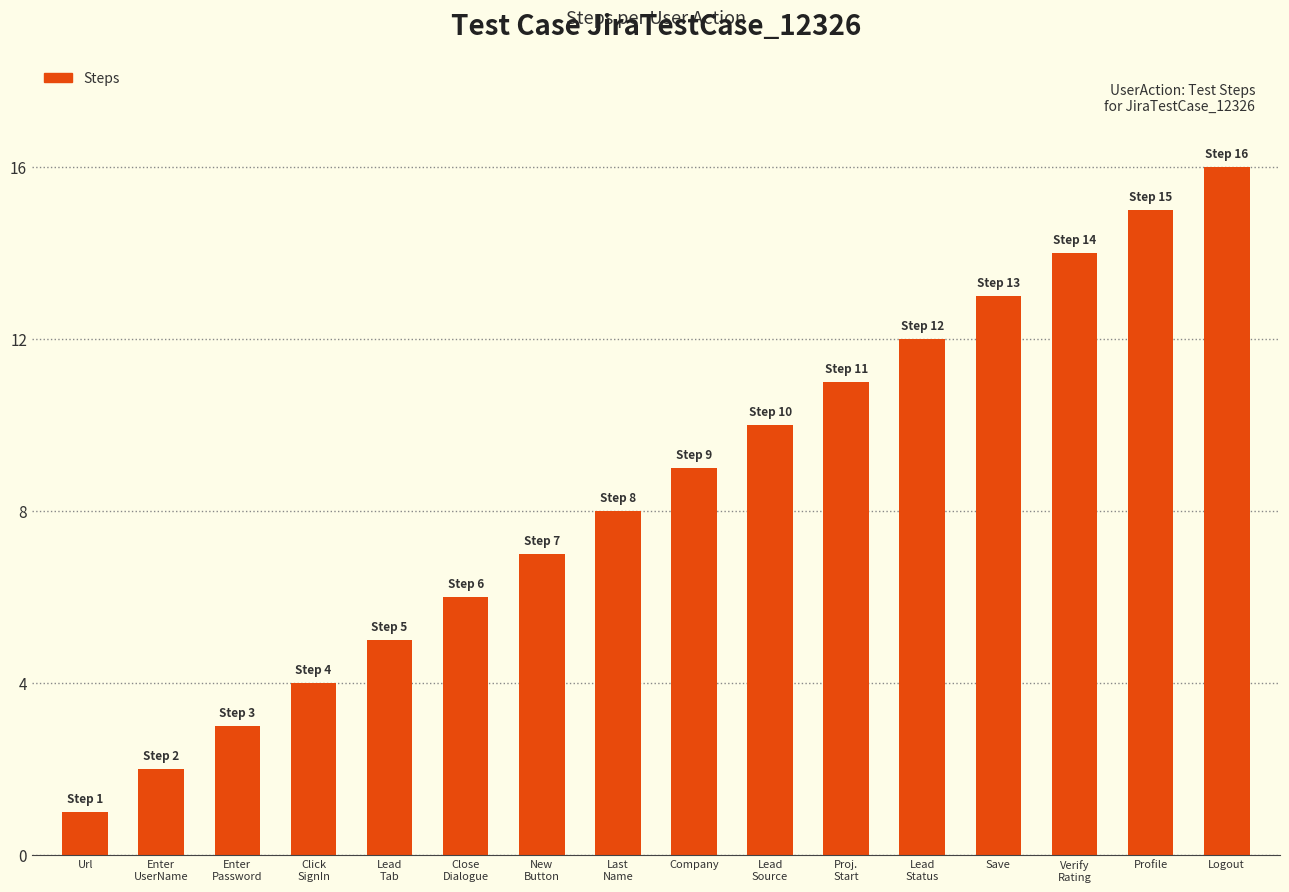

True or false: the data shows 13 at Company.

False